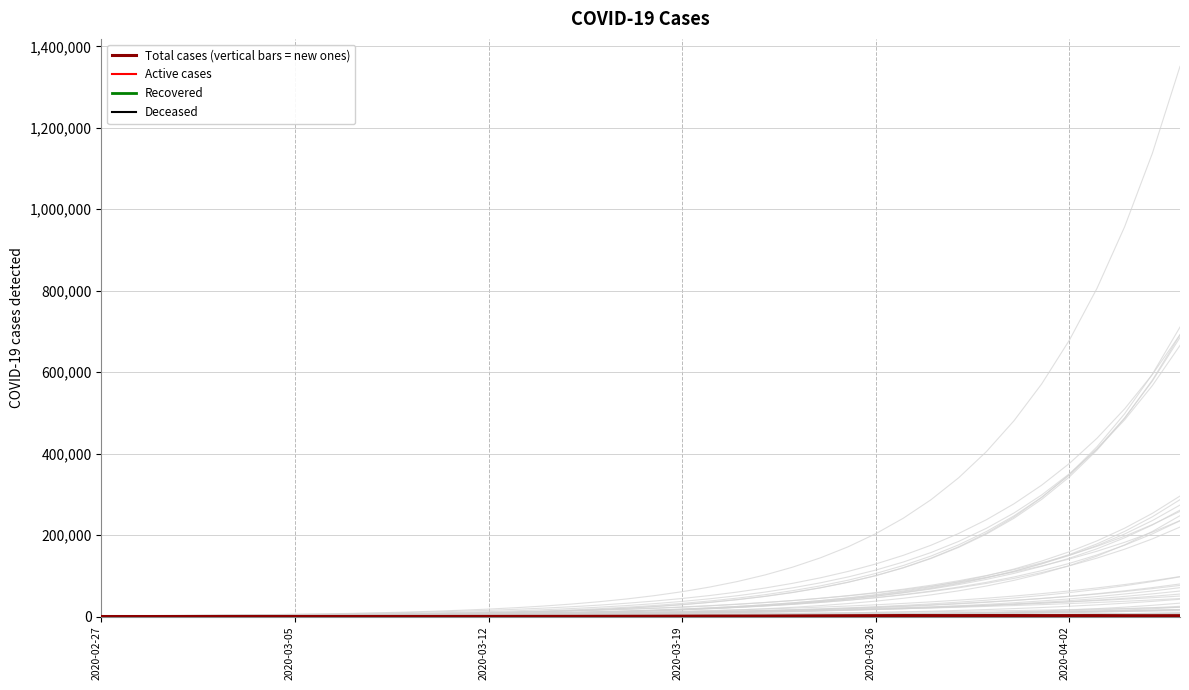

What is the difference between the second highest and minimum values in the Recovered series?

597